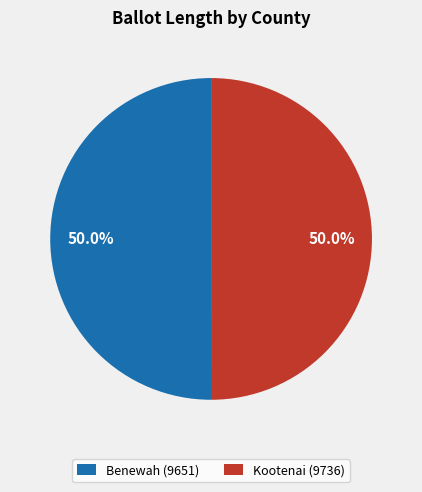

What is the ratio of the value at Benewah (9651) to the value at Kootenai (9736)?

1.0